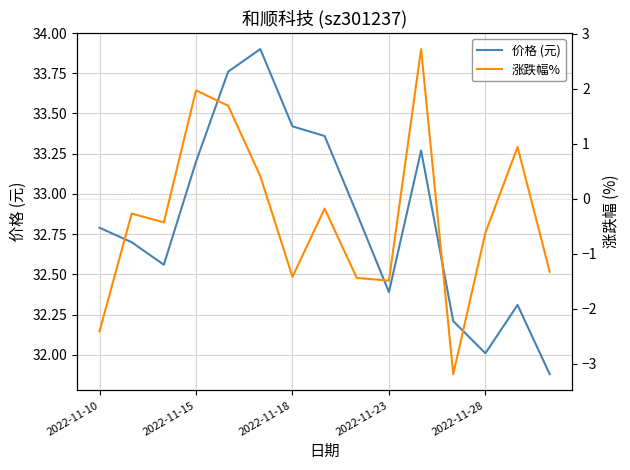

True or false: 价格 (元) has a value of 32.0 at 2022-11-28.

True